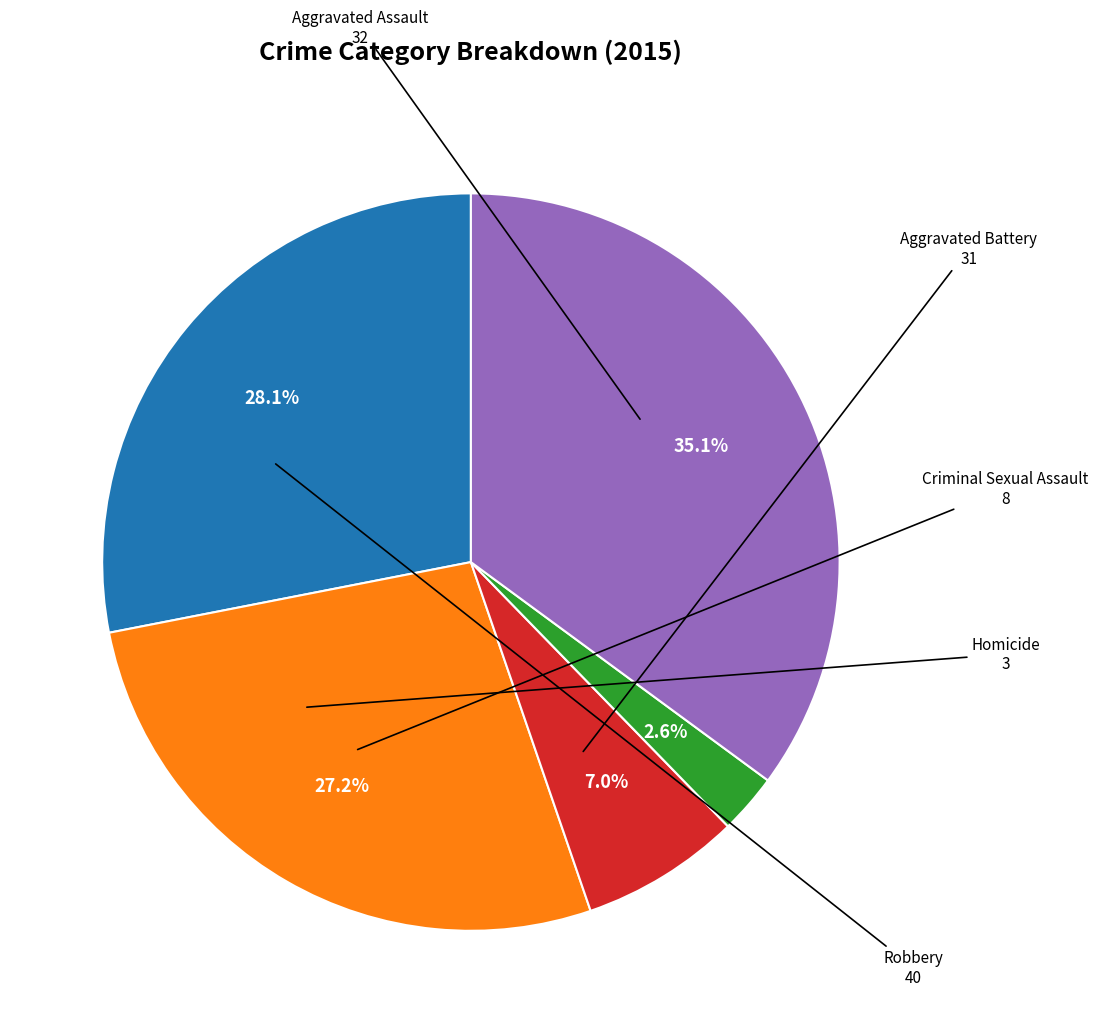

How many slices are in this pie chart?

5